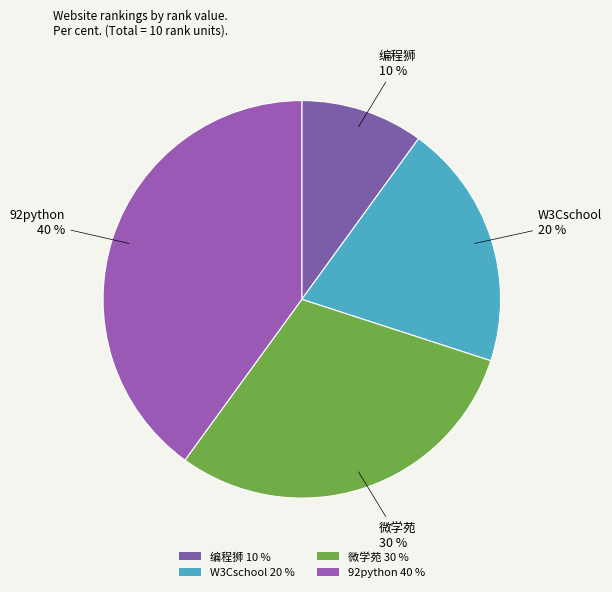

What percentage is the 编程狮 slice, to the nearest percent?

10%